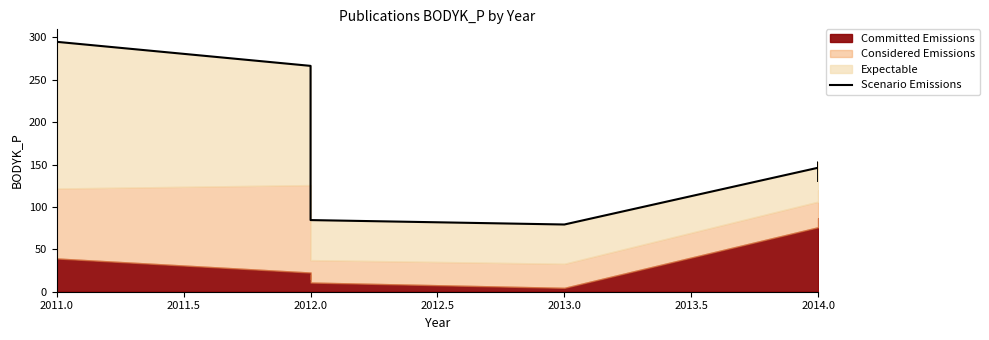

The value at 2013.0 is 133.2. True or false?

False